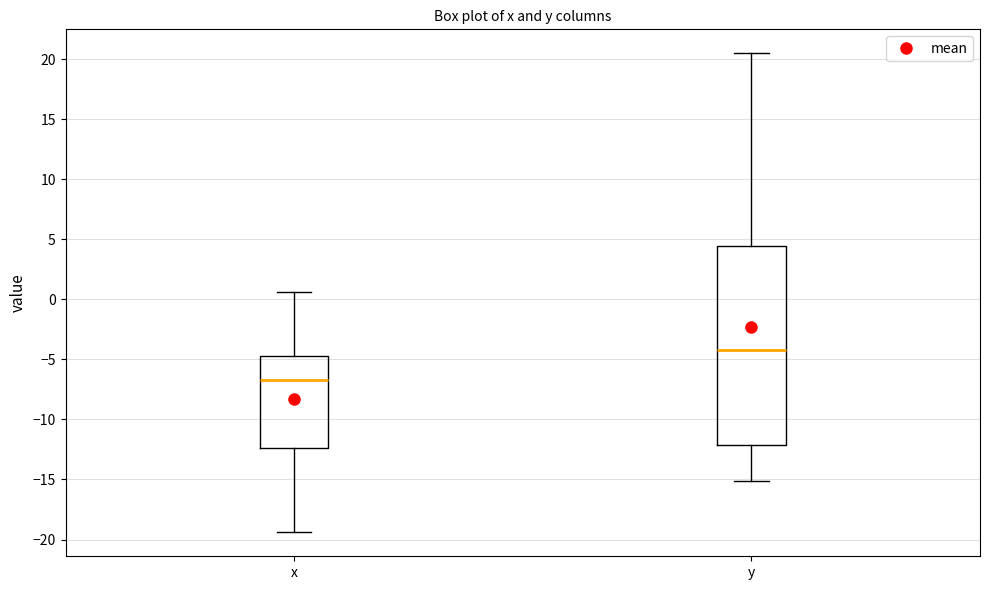

Reading left to right, read every box against the y-axis: the position of its median line, the range the box covers, and the ends of its whiskers. The values are not printed on the chart, so give them approximately, as read against the axis.

x: median -6.5, box -12.5 to -4.5, whiskers -19.5 to 0.5
y: median -4.0, box -12.0 to 4.5, whiskers -15.0 to 20.5